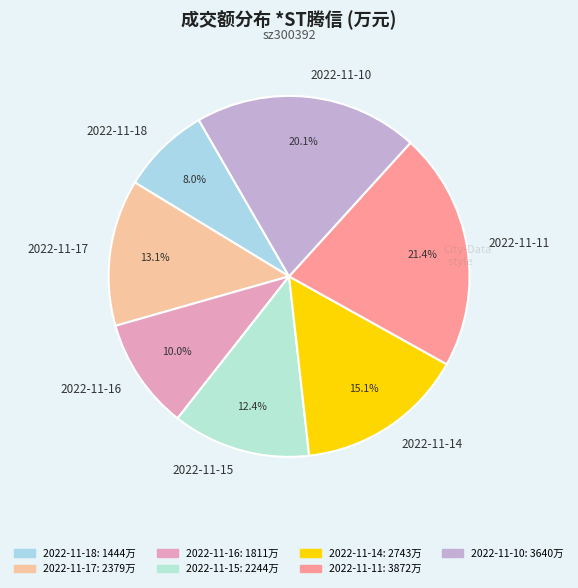

Is it true that 2022-11-18 is 8% of the pie?

True